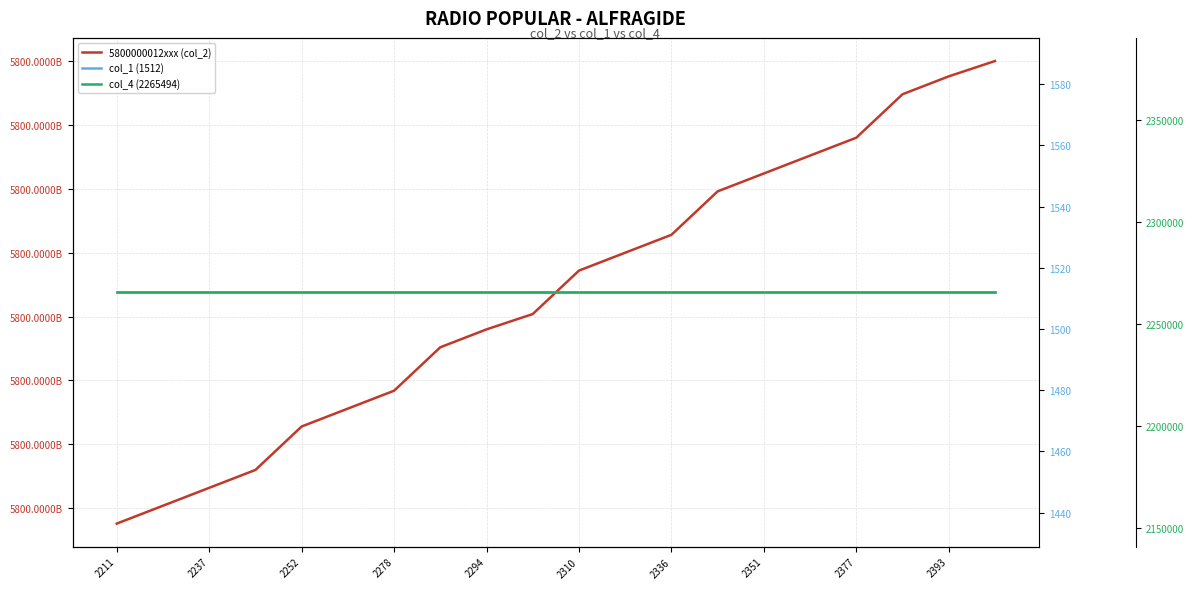

At how many categories does at least one series exceed 829316862236?

20